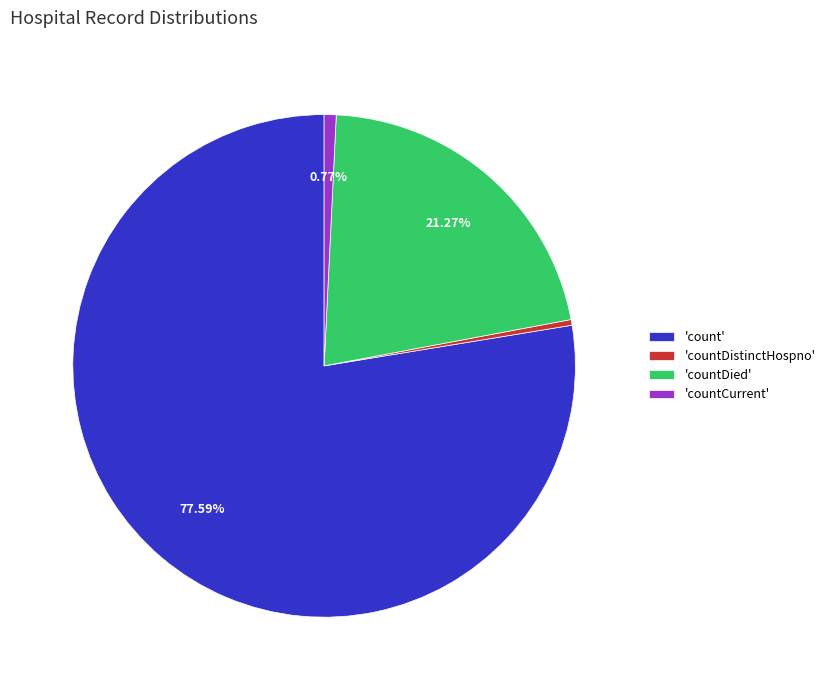

Between 'count' and 'countDistinctHospno', which is larger?

'count'